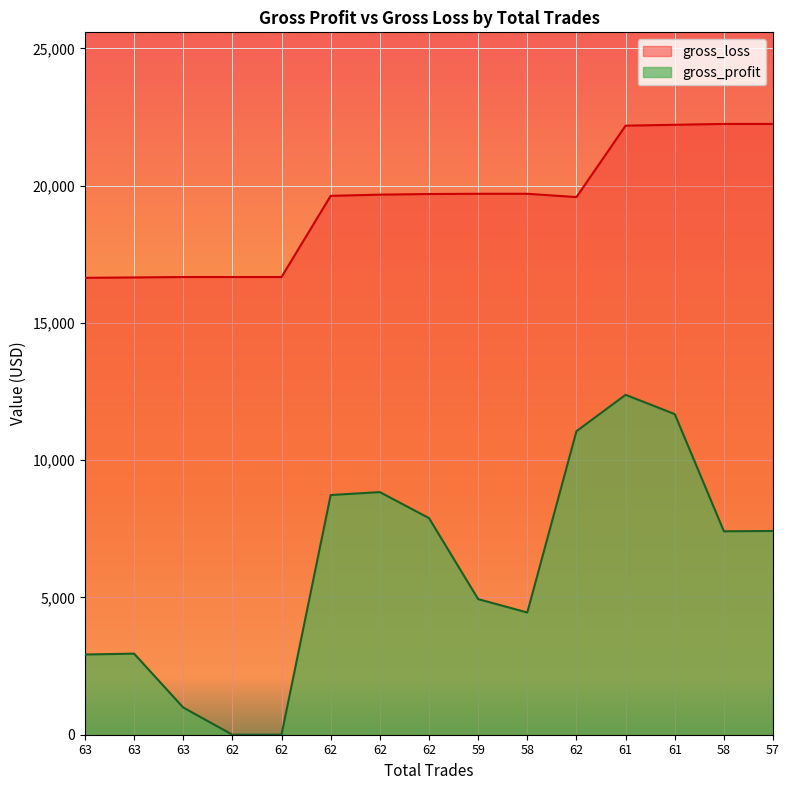

The value of gross_profit at 57 is 7422.8. True or false?

True